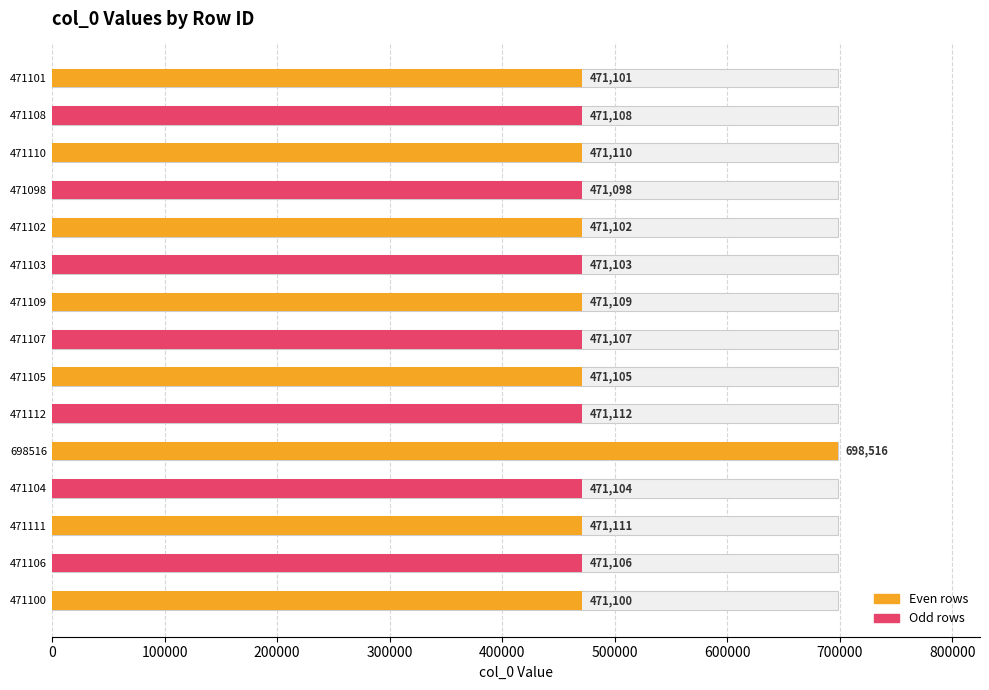

Which label corresponds to the smallest value in the chart?

471098